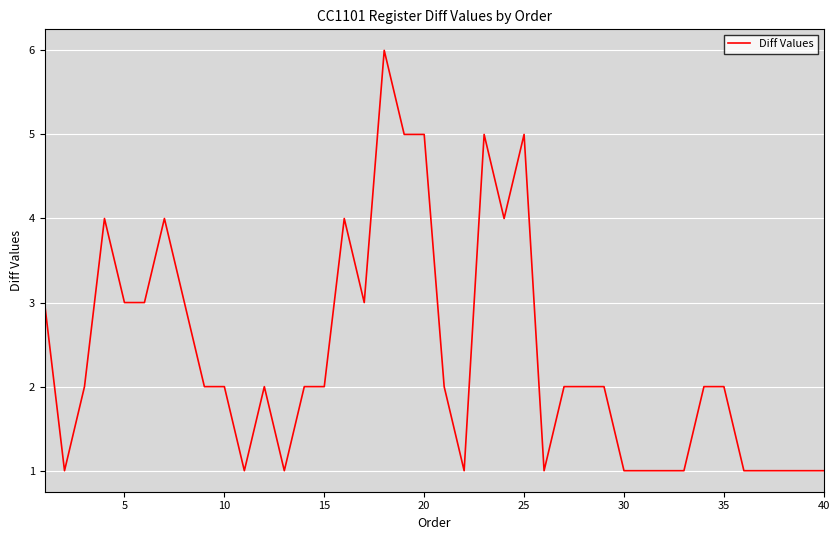

What is the difference between the maximum and minimum values?

5.0